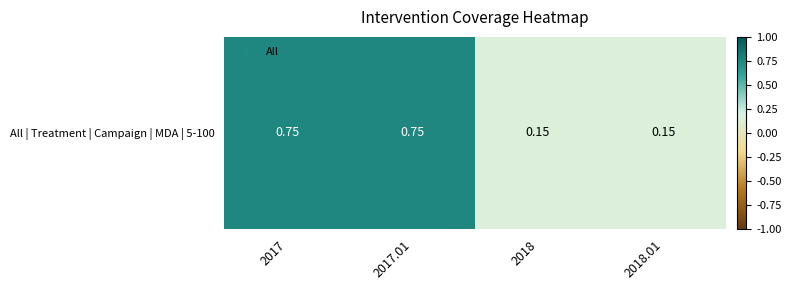

Is it true that the value at 2018.01 is 0.2?

False